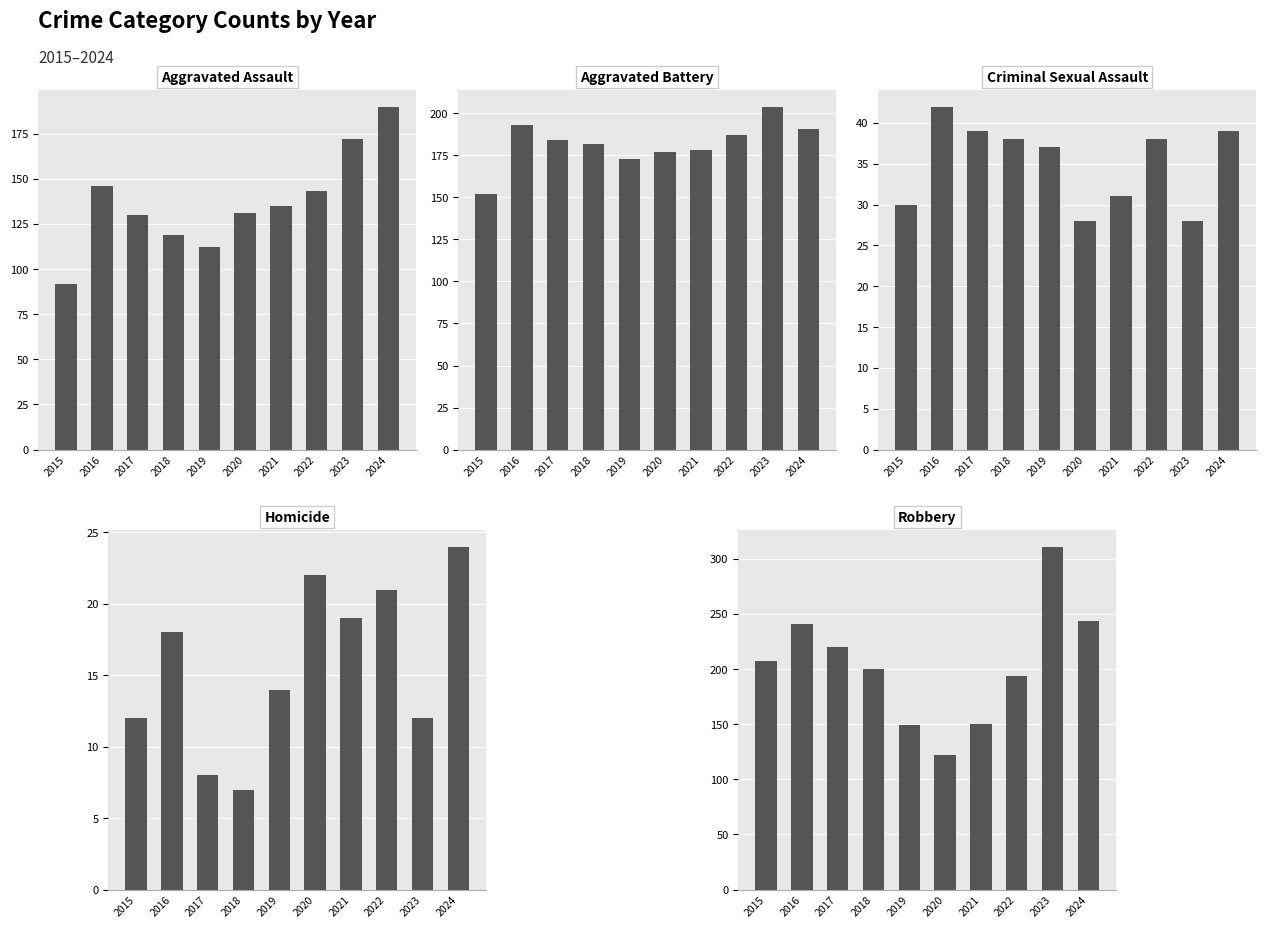

Which has a higher value, 2016 or 2022?

2016